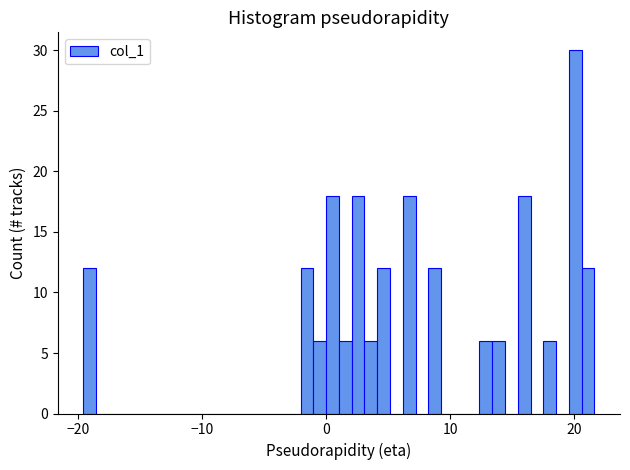

Read against the x-axis, roughly where is the centre of the tallest bar?

20